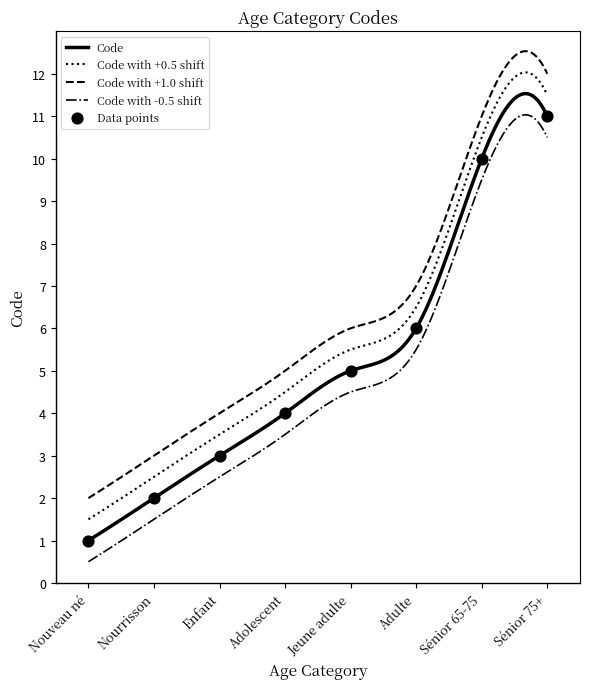

What is the ratio of the value at Sénior 75+ to the value at Adolescent?

2.8